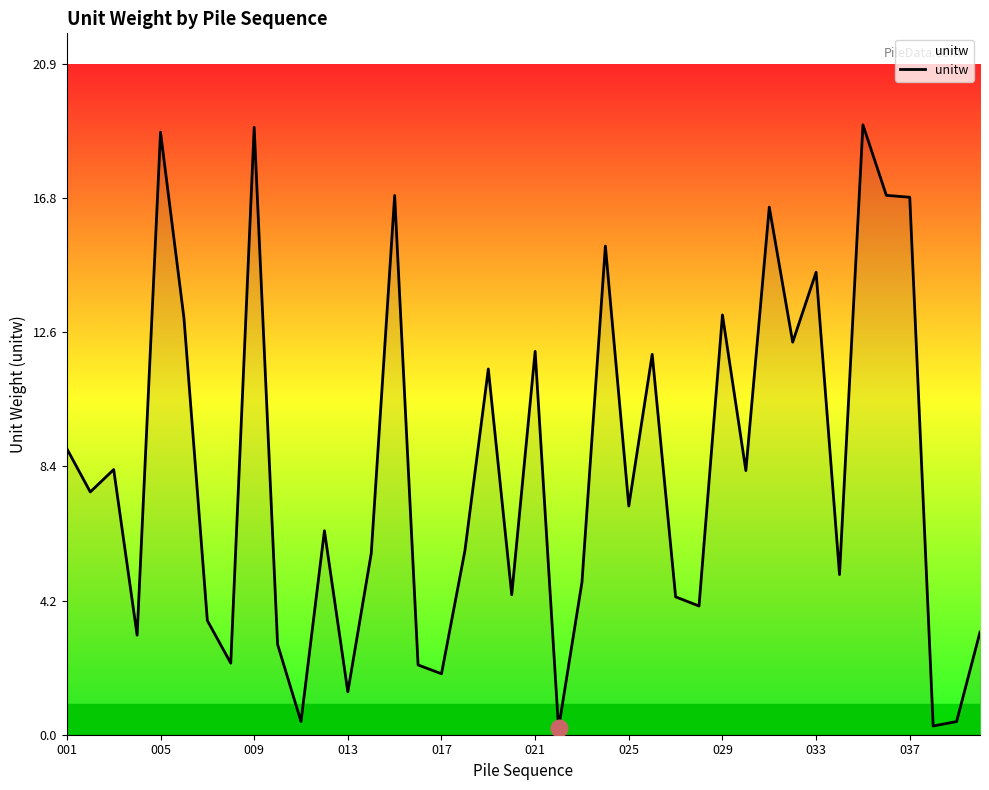

Count the number of categories in the chart.

40